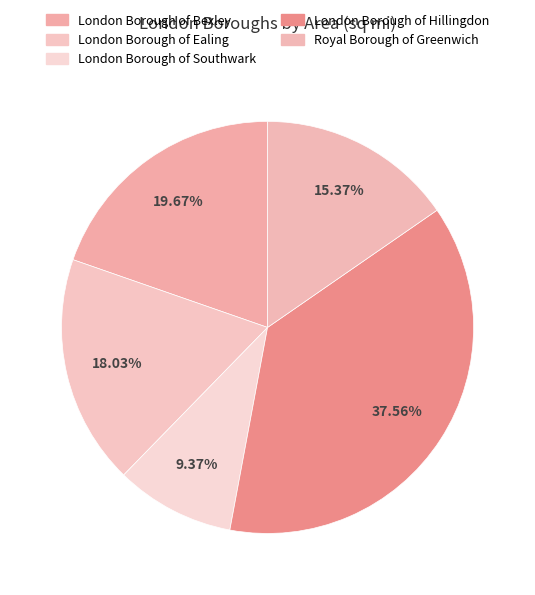

To the nearest percent, what portion does London Borough of Bexley represent?

20%